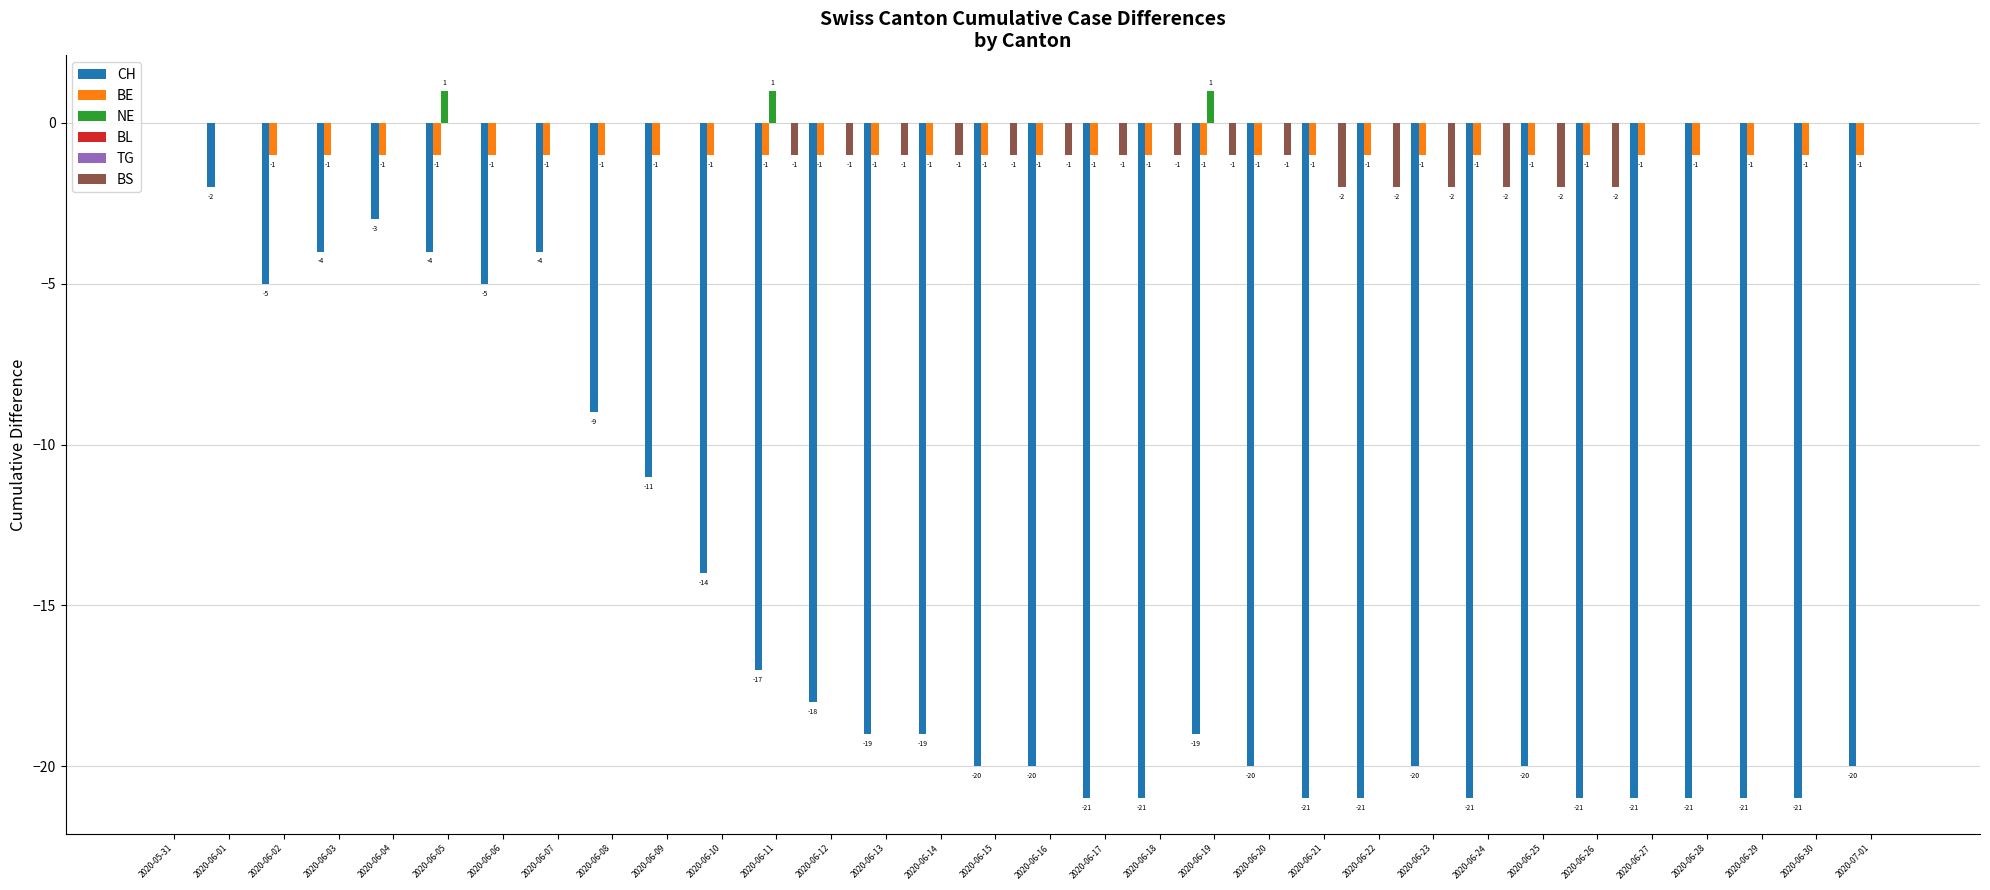

Reading left to right, what are all the values shown in this chart?

CH: 2020-05-31=0	2020-06-01=-2	2020-06-02=-5	2020-06-03=-4	2020-06-04=-3	2020-06-05=-4	2020-06-06=-5	2020-06-07=-4	2020-06-08=-9	2020-06-09=-11	2020-06-10=-14	2020-06-11=-17	2020-06-12=-18	2020-06-13=-19	2020-06-14=-19	2020-06-15=-20	2020-06-16=-20	2020-06-17=-21	2020-06-18=-21	2020-06-19=-19	2020-06-20=-20	2020-06-21=-21	2020-06-22=-21	2020-06-23=-20	2020-06-24=-21	2020-06-25=-20	2020-06-26=-21	2020-06-27=-21	2020-06-28=-21	2020-06-29=-21	2020-06-30=-21	2020-07-01=-20
BE: 2020-05-31=0	2020-06-01=0	2020-06-02=-1	2020-06-03=-1	2020-06-04=-1	2020-06-05=-1	2020-06-06=-1	2020-06-07=-1	2020-06-08=-1	2020-06-09=-1	2020-06-10=-1	2020-06-11=-1	2020-06-12=-1	2020-06-13=-1	2020-06-14=-1	2020-06-15=-1	2020-06-16=-1	2020-06-17=-1	2020-06-18=-1	2020-06-19=-1	2020-06-20=-1	2020-06-21=-1	2020-06-22=-1	2020-06-23=-1	2020-06-24=-1	2020-06-25=-1	2020-06-26=-1	2020-06-27=-1	2020-06-28=-1	2020-06-29=-1	2020-06-30=-1	2020-07-01=-1
NE: 2020-05-31=0	2020-06-01=0	2020-06-02=0	2020-06-03=0	2020-06-04=0	2020-06-05=1	2020-06-06=0	2020-06-07=0	2020-06-08=0	2020-06-09=0	2020-06-10=0	2020-06-11=1	2020-06-12=0	2020-06-13=0	2020-06-14=0	2020-06-15=0	2020-06-16=0	2020-06-17=0	2020-06-18=0	2020-06-19=1	2020-06-20=0	2020-06-21=0	2020-06-22=0	2020-06-23=0	2020-06-24=0	2020-06-25=0	2020-06-26=0	2020-06-27=0	2020-06-28=0	2020-06-29=0	2020-06-30=0	2020-07-01=0
BL: 2020-05-31=0	2020-06-01=0	2020-06-02=0	2020-06-03=0	2020-06-04=0	2020-06-05=0	2020-06-06=0	2020-06-07=0	2020-06-08=0	2020-06-09=0	2020-06-10=0	2020-06-11=0	2020-06-12=0	2020-06-13=0	2020-06-14=0	2020-06-15=0	2020-06-16=0	2020-06-17=0	2020-06-18=0	2020-06-19=0	2020-06-20=0	2020-06-21=0	2020-06-22=0	2020-06-23=0	2020-06-24=0	2020-06-25=0	2020-06-26=0	2020-06-27=0	2020-06-28=0	2020-06-29=0	2020-06-30=0	2020-07-01=0
TG: 2020-05-31=0	2020-06-01=0	2020-06-02=0	2020-06-03=0	2020-06-04=0	2020-06-05=0	2020-06-06=0	2020-06-07=0	2020-06-08=0	2020-06-09=0	2020-06-10=0	2020-06-11=0	2020-06-12=0	2020-06-13=0	2020-06-14=0	2020-06-15=0	2020-06-16=0	2020-06-17=0	2020-06-18=0	2020-06-19=0	2020-06-20=0	2020-06-21=0	2020-06-22=0	2020-06-23=0	2020-06-24=0	2020-06-25=0	2020-06-26=0	2020-06-27=0	2020-06-28=0	2020-06-29=0	2020-06-30=0	2020-07-01=0
BS: 2020-05-31=0	2020-06-01=0	2020-06-02=0	2020-06-03=0	2020-06-04=0	2020-06-05=0	2020-06-06=0	2020-06-07=0	2020-06-08=0	2020-06-09=0	2020-06-10=0	2020-06-11=-1	2020-06-12=-1	2020-06-13=-1	2020-06-14=-1	2020-06-15=-1	2020-06-16=-1	2020-06-17=-1	2020-06-18=-1	2020-06-19=-1	2020-06-20=-1	2020-06-21=-2	2020-06-22=-2	2020-06-23=-2	2020-06-24=-2	2020-06-25=-2	2020-06-26=-2	2020-06-27=0	2020-06-28=0	2020-06-29=0	2020-06-30=0	2020-07-01=0